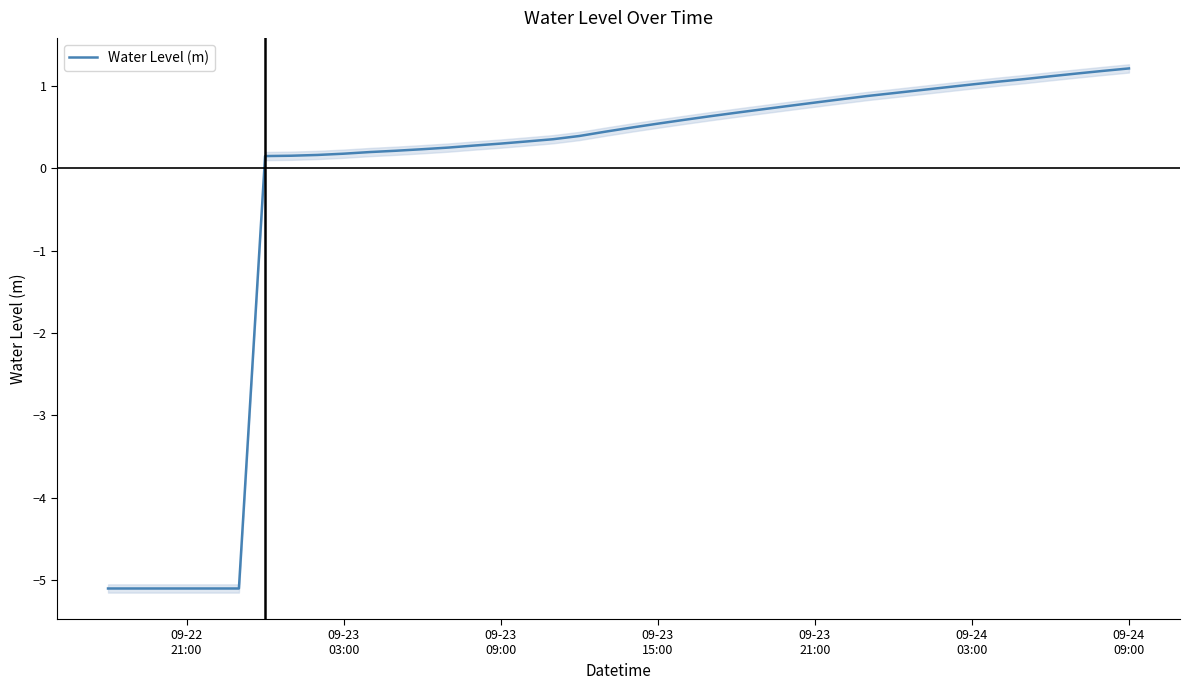

What is the minimum value shown in the chart?

-5.1